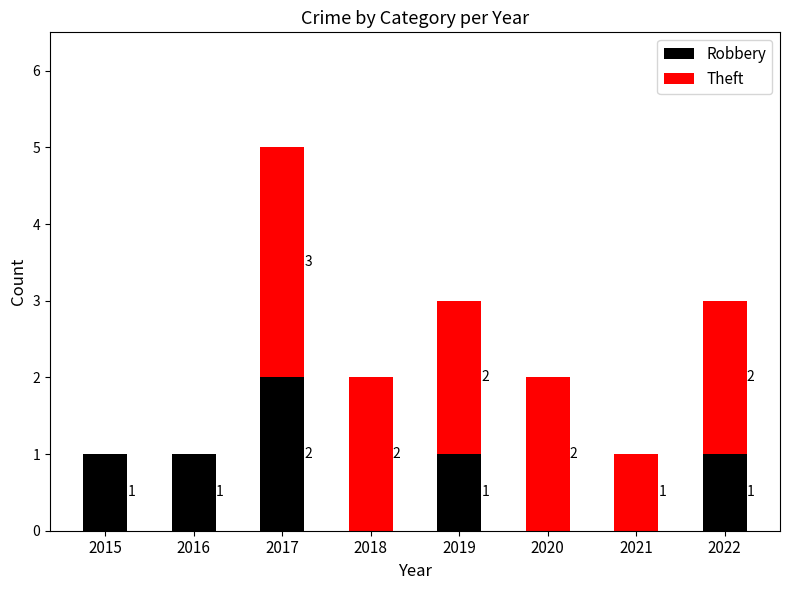

What is the difference between the Robbery values at 2021 and 2019?

1